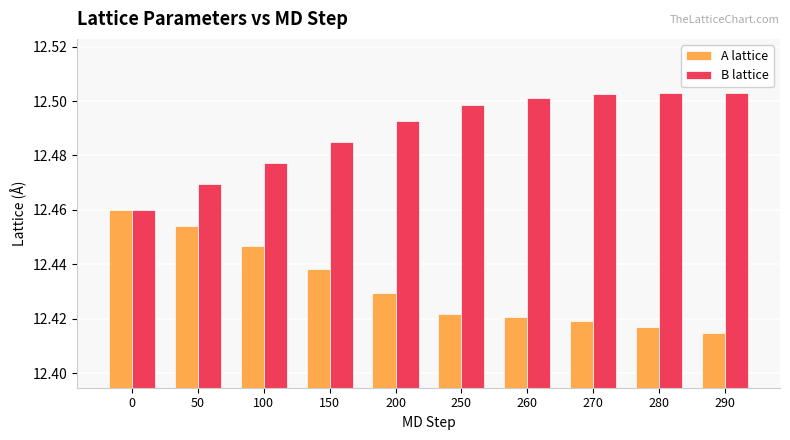

How many B lattice values are between 12 and 13?

10